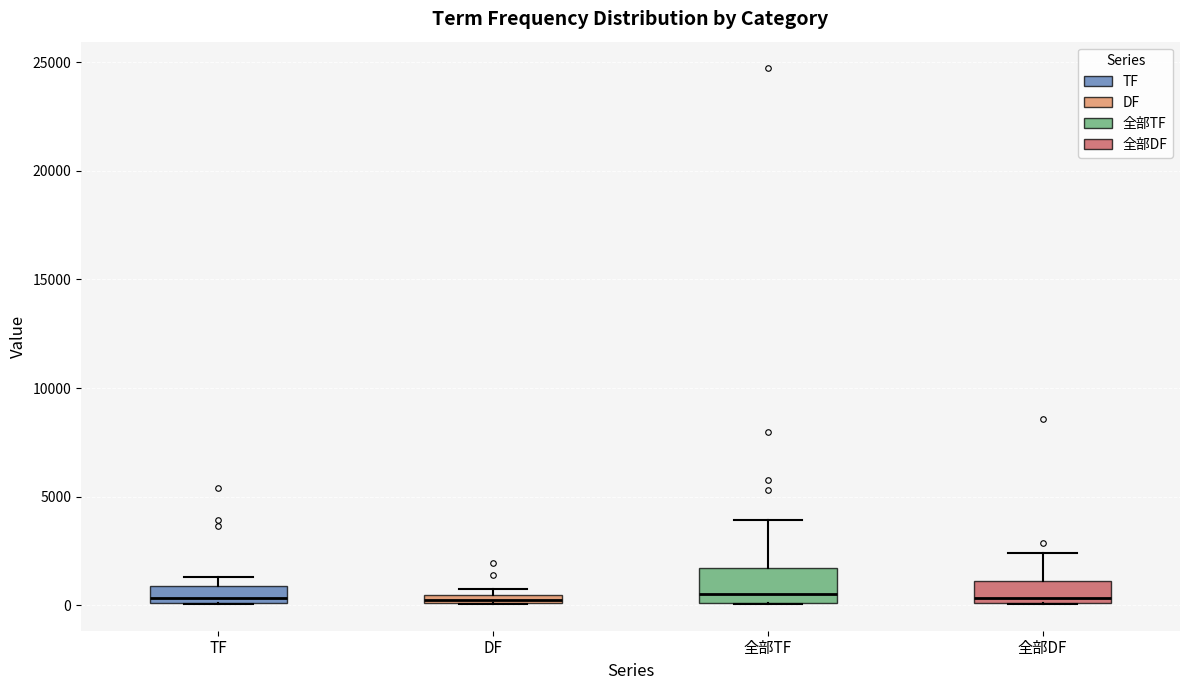

Comparing the boxes themselves (not the whiskers), which one is the tallest?

全部TF